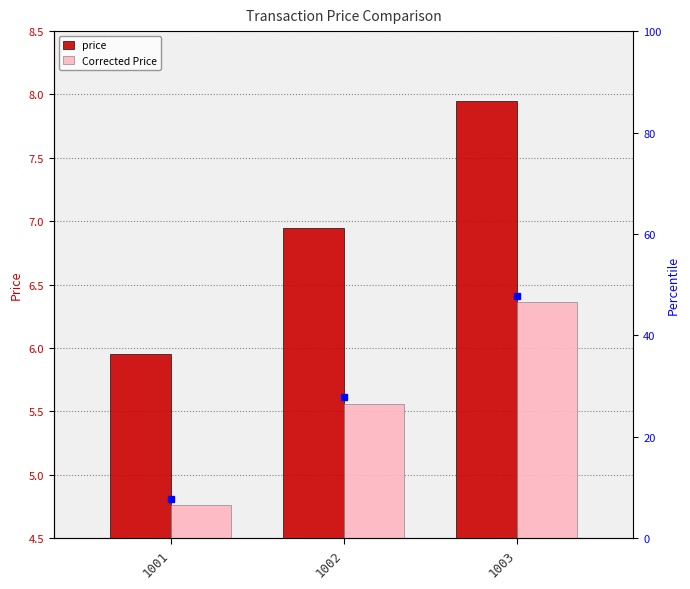

At which category is the sum across all series the highest?

1003